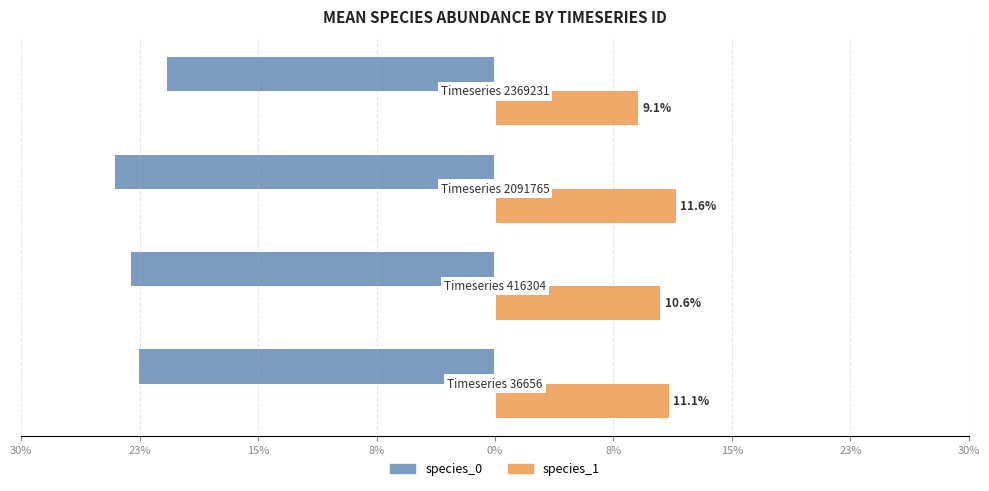

Reading left to right, extract all data points from this chart.

species_0: -0.2	-0.2	-0.2	-0.2
species_1: 0.1	0.1	0.1	0.1